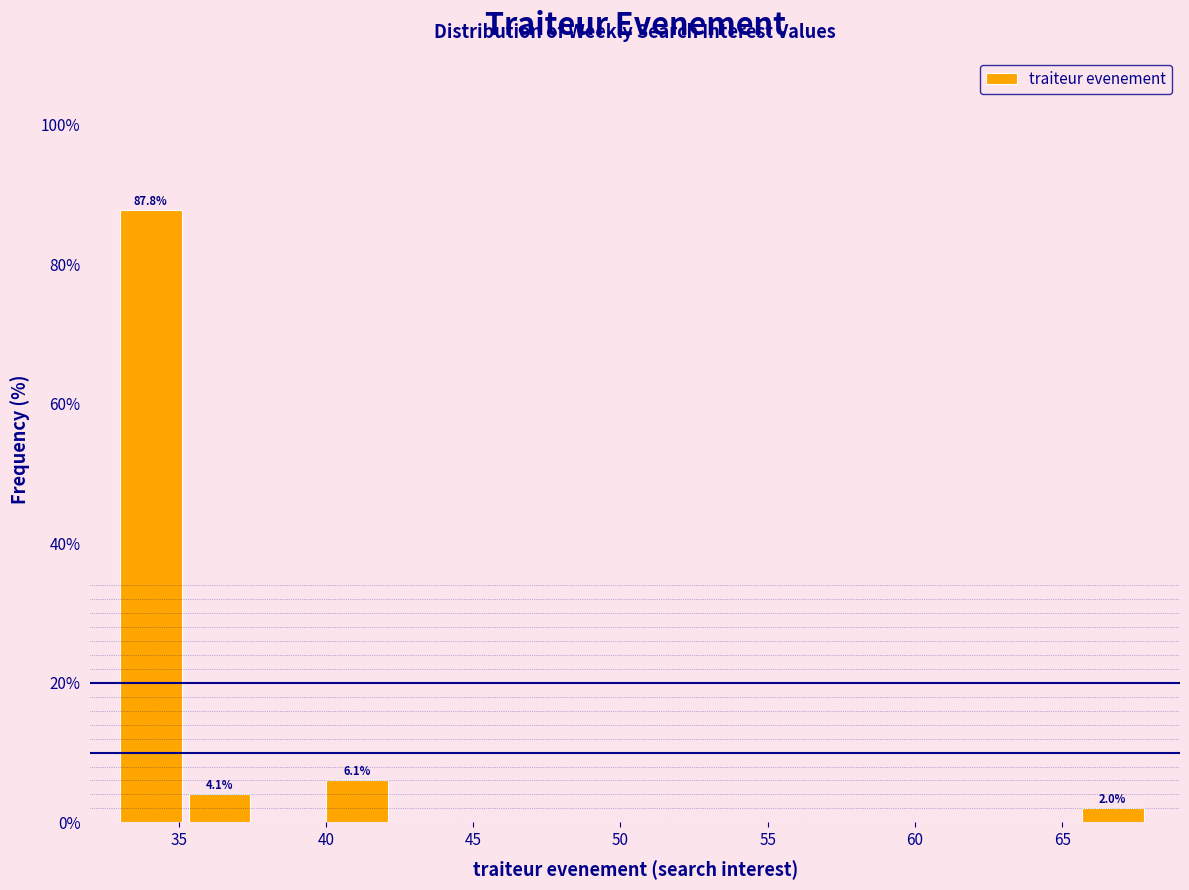

Over which range of the x-axis is the bar tallest?

33.0 to 35.5